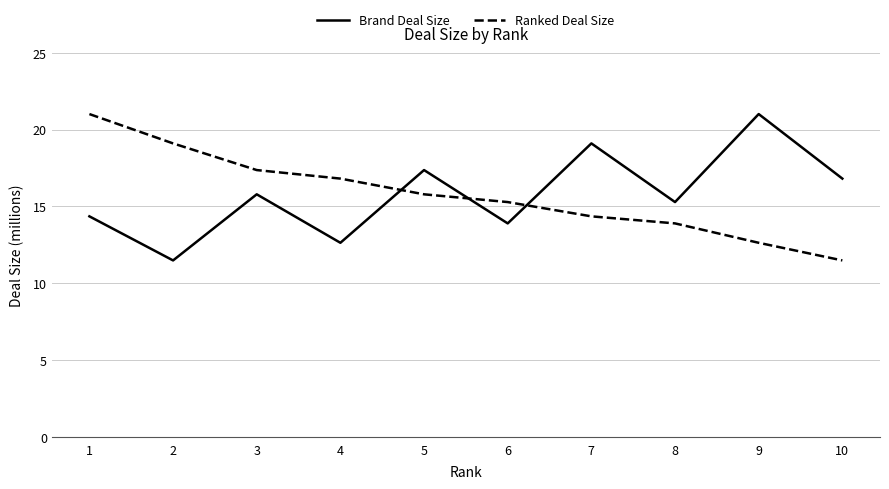

Reading left to right, list all the values displayed in this chart.

Brand Deal Size: 14350303.0	11480242.4	15785333.3	12628266.6	17363866.6	13891093.3	19100253.3	15280202.6	21010278.6	16808222.9
Ranked Deal Size: 21010278.6	19100253.3	17363866.6	16808222.9	15785333.3	15280202.6	14350303.0	13891093.3	12628266.6	11480242.4